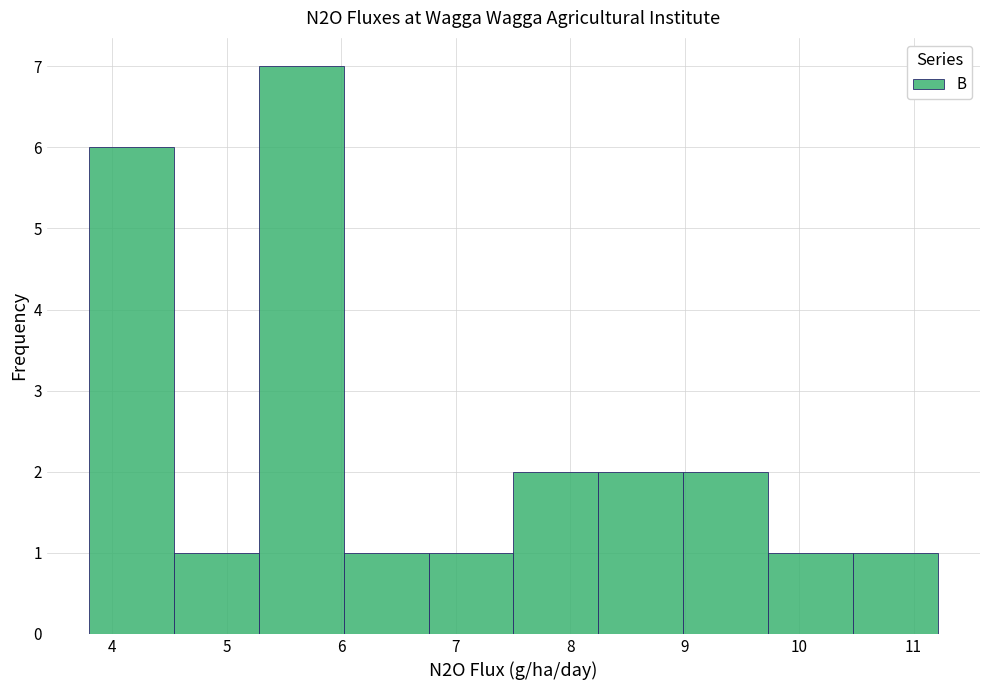

Reading left to right, list every bar in this chart as the range it spans on the x-axis followed by its height. Neither the bar edges nor the heights are printed on the chart, so give them approximately, as read against the axes.

3.8 to 4.5: 6
4.5 to 5.3: 1
5.3 to 6.0: 7
6.0 to 6.8: 1
6.8 to 7.5: 1
7.5 to 8.2: 2
8.2 to 9.0: 2
9.0 to 9.7: 2
9.7 to 10.5: 1
10.5 to 11.2: 1